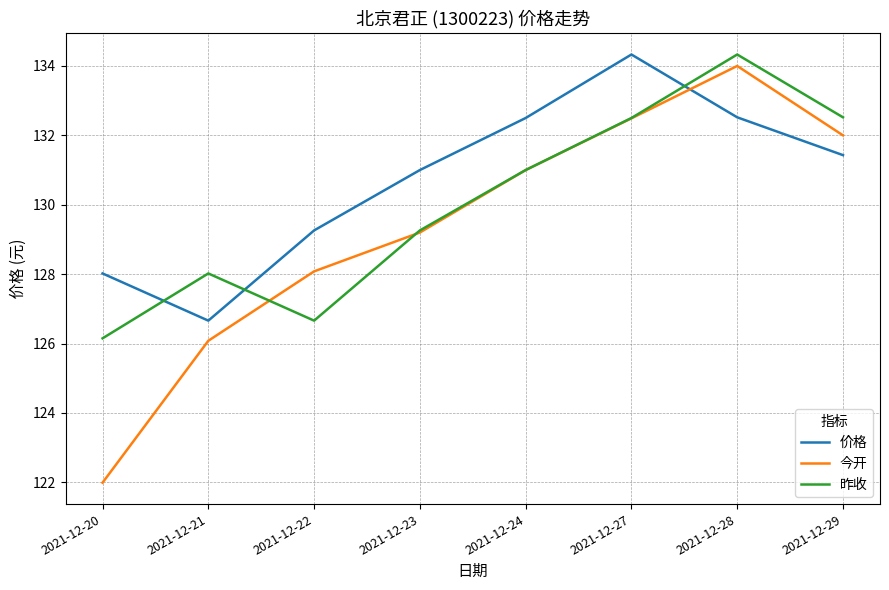

Reading right to left, extract all data points from this chart.

价格: 131.4	132.5	134.3	132.5	131.0	129.3	126.7	128.0
今开: 132.0	134.0	132.5	131.0	129.2	128.1	126.1	122.0
昨收: 132.5	134.3	132.5	131.0	129.3	126.7	128.0	126.2